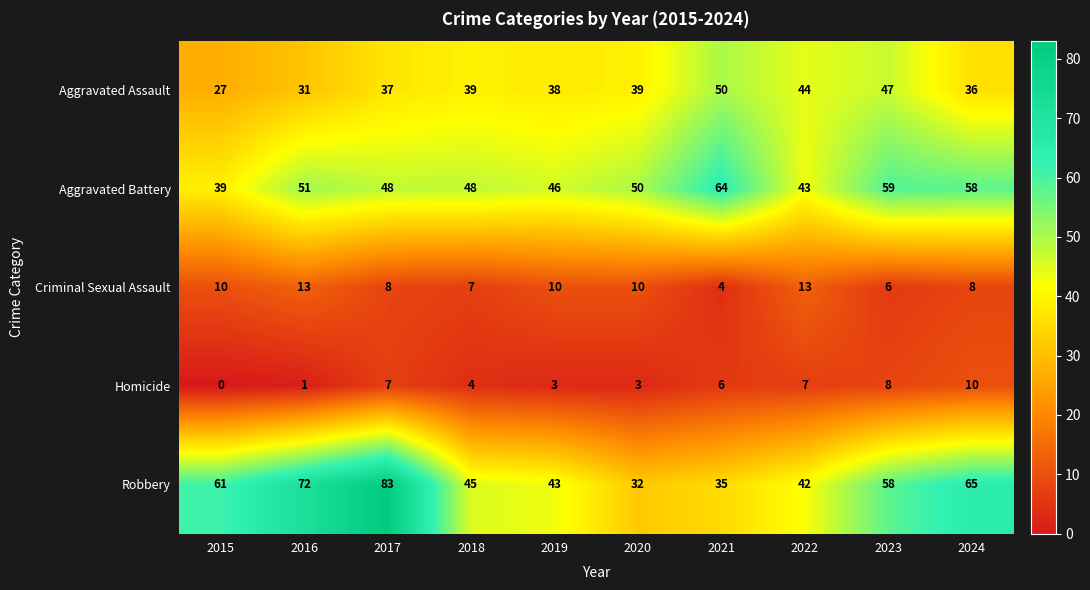

What is the difference between the maximum and minimum values in the Robbery series?

51